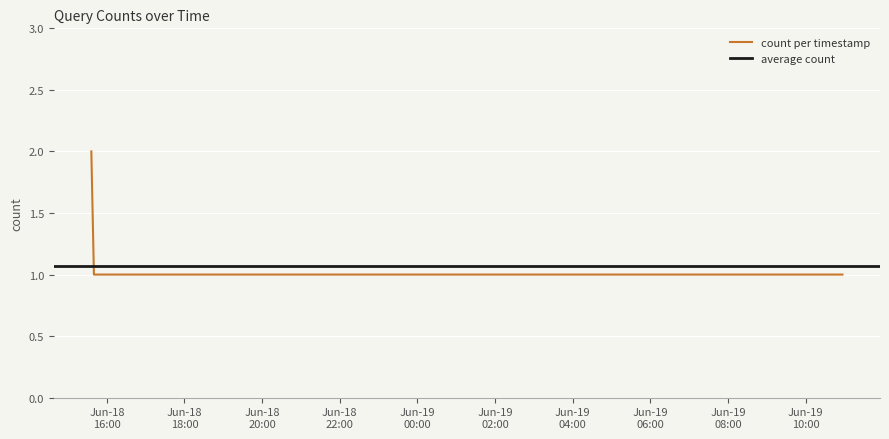

Reading left to right, what are all the values shown in this chart?

2	1	1	1	1	1	1	1	1	1	1	1	1	1